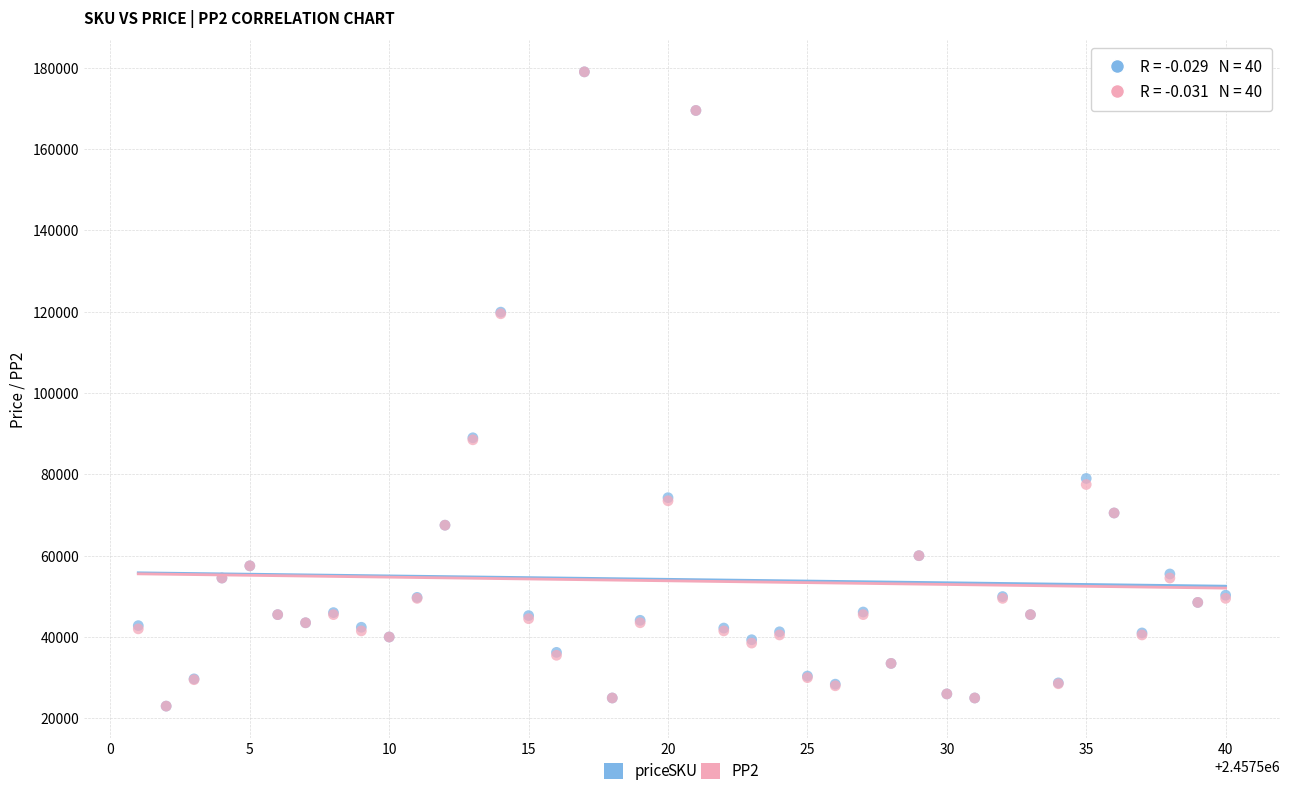

What are all the series names shown in the legend?

price, PP2